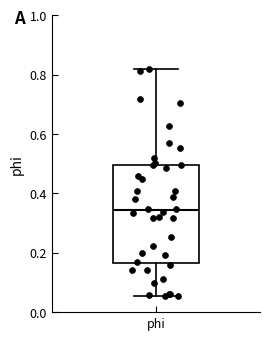

Where does the lower whisker of the box for phi end on the y-axis? The values are not printed on the chart, so give them approximately, as read against the axis.

0.06